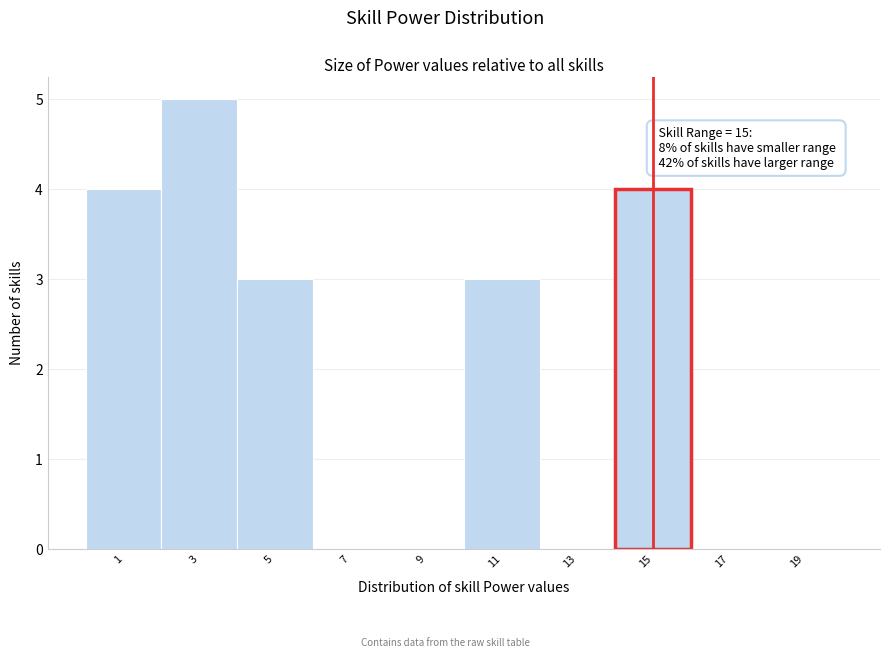

Over which range of the x-axis is the bar tallest?

2 to 4